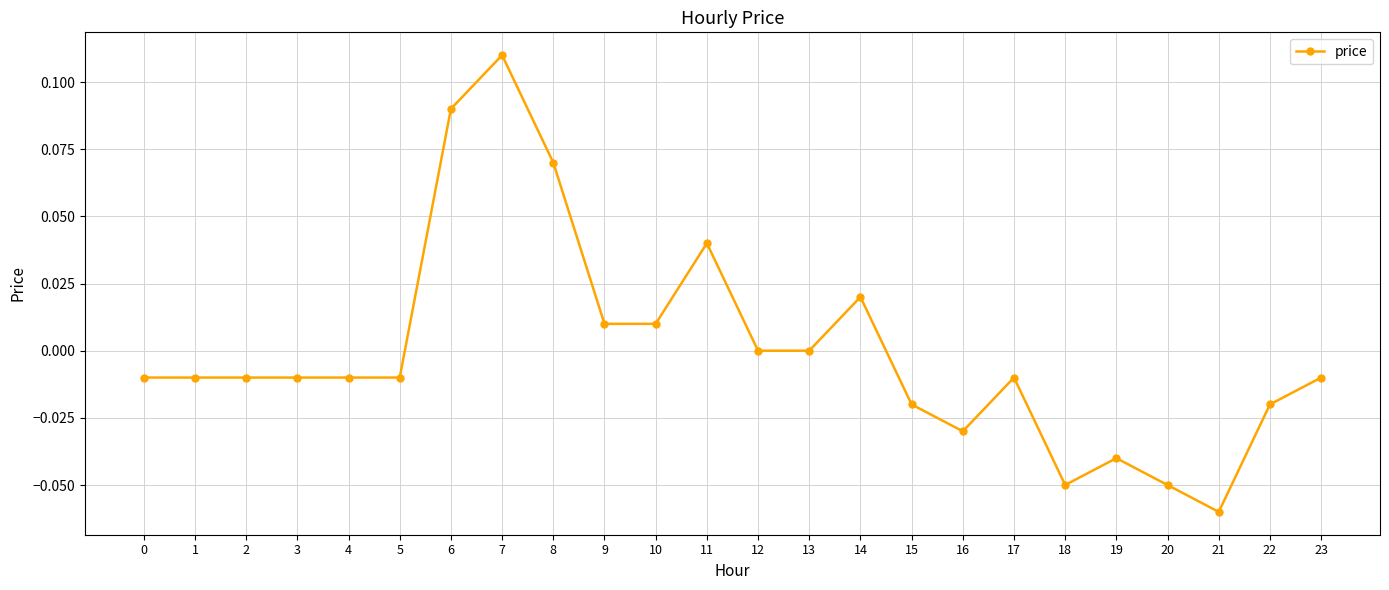

True or false: the data has more than 0 interior local peaks.

True